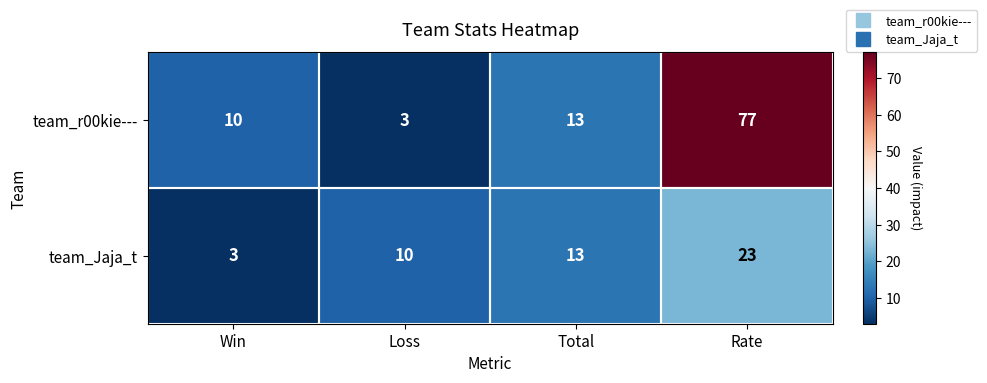

What is the approximate value of team_Jaja_t at Rate?

23